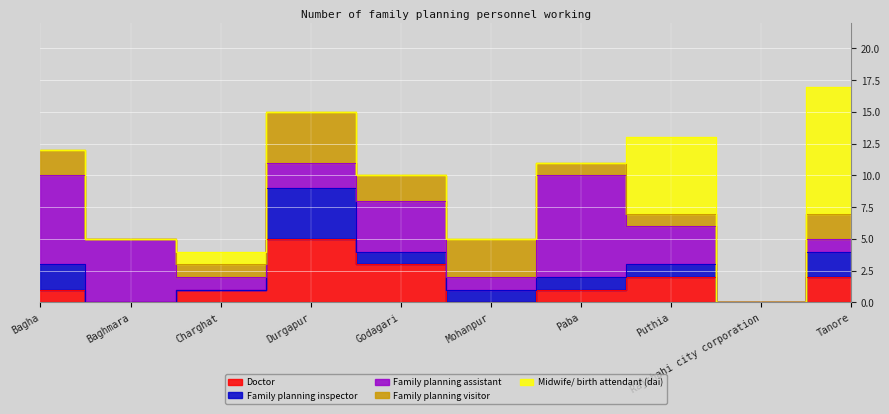

Reading left to right, what are all the values shown in this chart?

Doctor: Bagha=1	Baghmara=0	Charghat=1	Durgapur=5	Godagari=3	Mohanpur=0	Paba=1	Puthia=2	Rajshahi city corporation=0	Tanore=2
Family planning inspector: Bagha=2	Baghmara=0	Charghat=0	Durgapur=4	Godagari=1	Mohanpur=1	Paba=1	Puthia=1	Rajshahi city corporation=0	Tanore=2
Family planning assistant: Bagha=7	Baghmara=5	Charghat=1	Durgapur=2	Godagari=4	Mohanpur=1	Paba=8	Puthia=3	Rajshahi city corporation=0	Tanore=1
Family planning visitor: Bagha=2	Baghmara=0	Charghat=1	Durgapur=4	Godagari=2	Mohanpur=3	Paba=1	Puthia=1	Rajshahi city corporation=0	Tanore=2
Midwife/ birth attendant (dai): Bagha=0	Baghmara=0	Charghat=1	Durgapur=0	Godagari=0	Mohanpur=0	Paba=0	Puthia=6	Rajshahi city corporation=0	Tanore=10